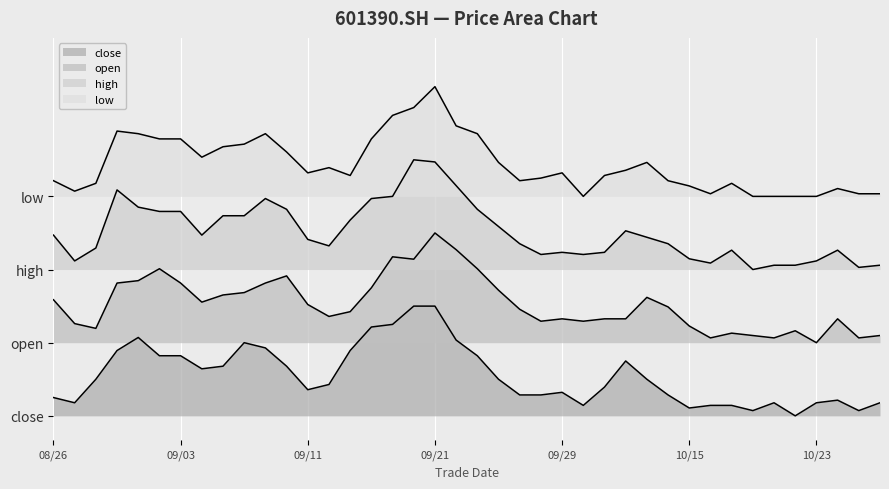

Which series has the widest spread of values?

high